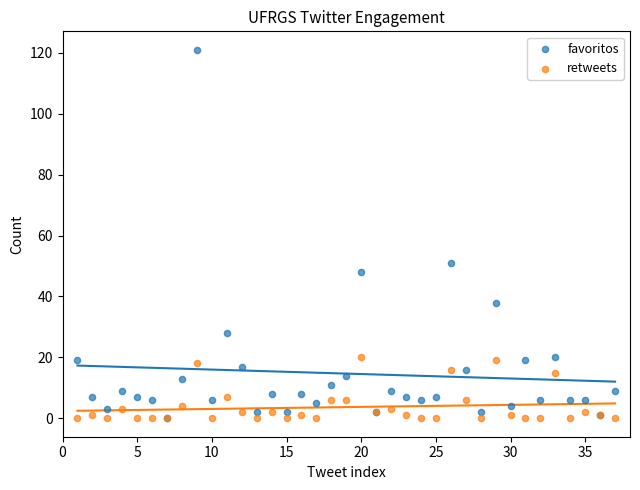

In the favoritos series, what Y value is closest to 60?

51